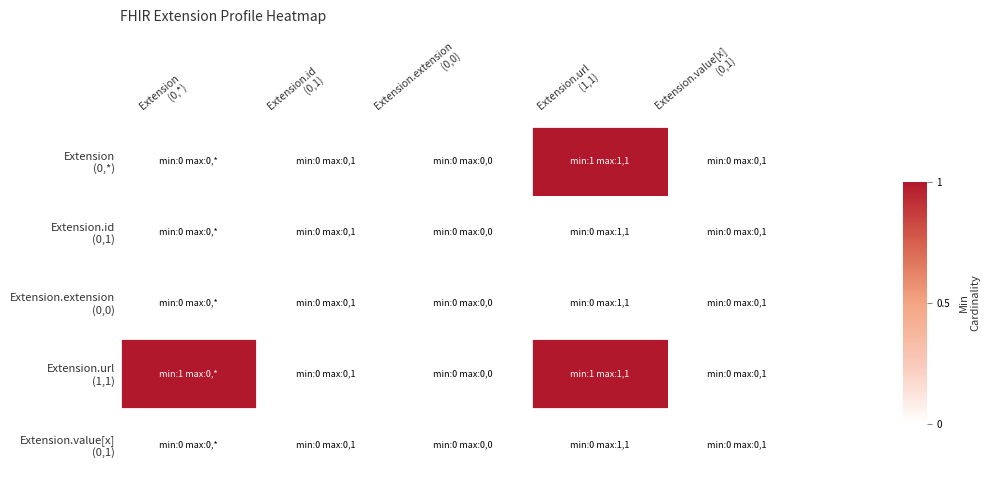

Which series changed the most between Extension.extension (0,0) and Extension.url (1,1)?

Extension (0,*)